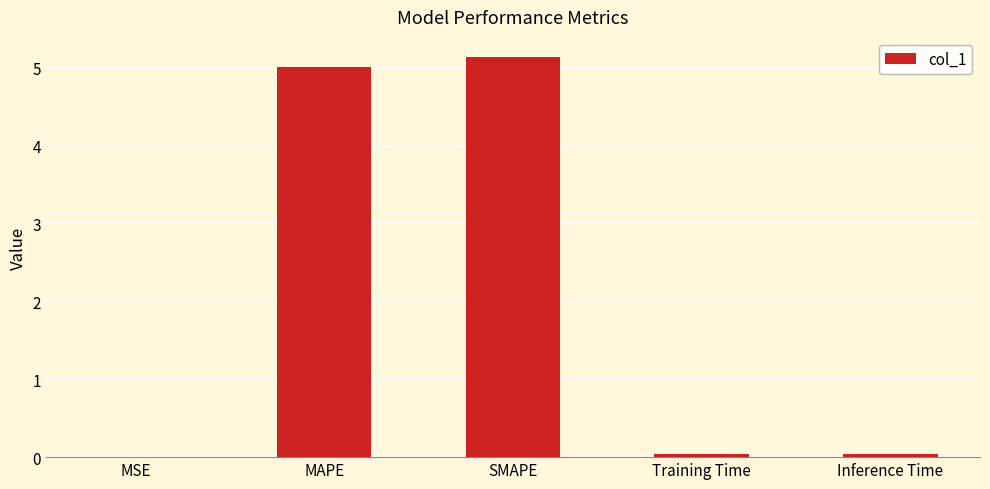

What is the sum of all values?

10.2